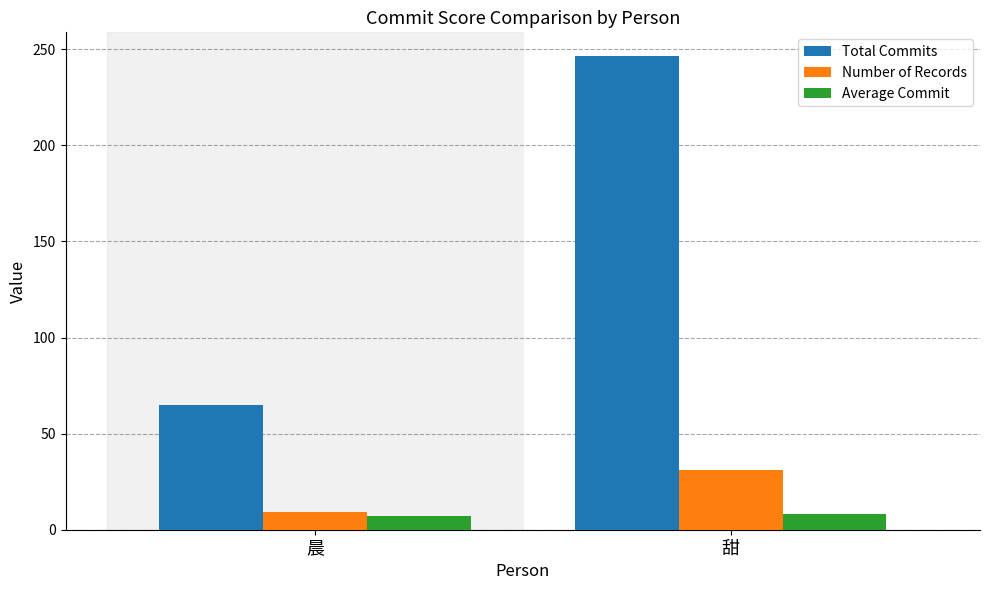

How many values in the Total Commits series are below 246?

1